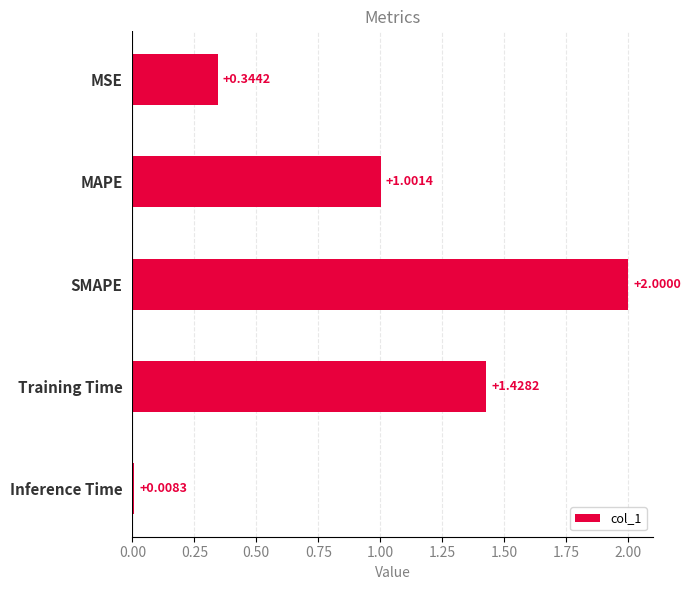

Between MSE and MAPE, which is larger?

MAPE